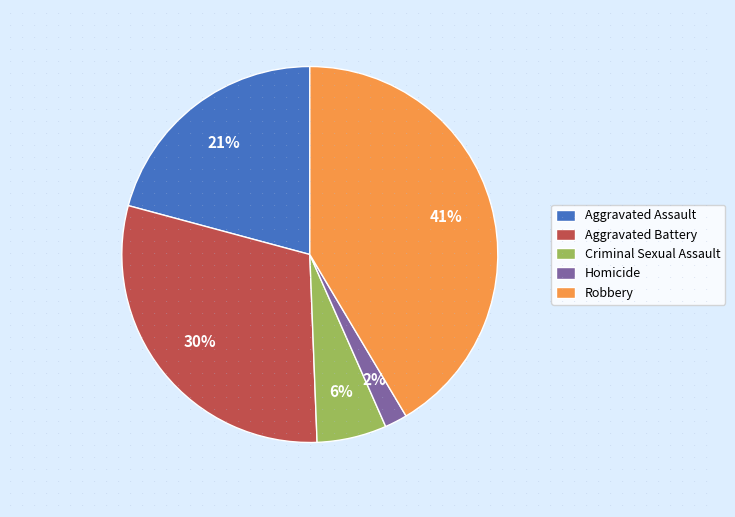

How many slices are in this pie chart?

5